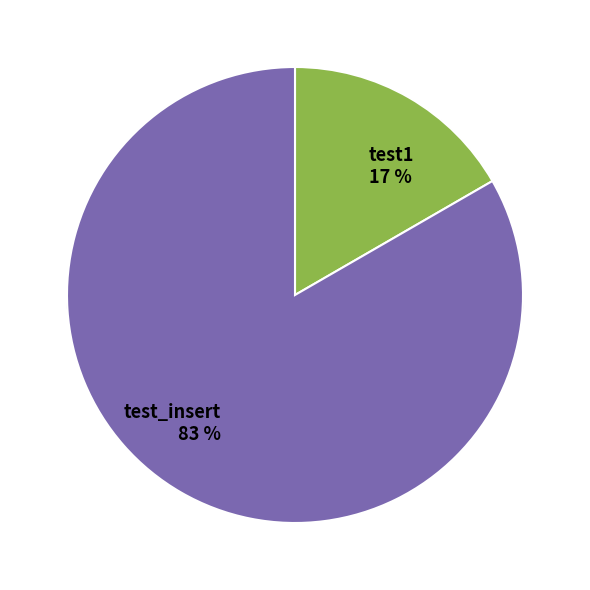

Count the number of slices in the pie.

2